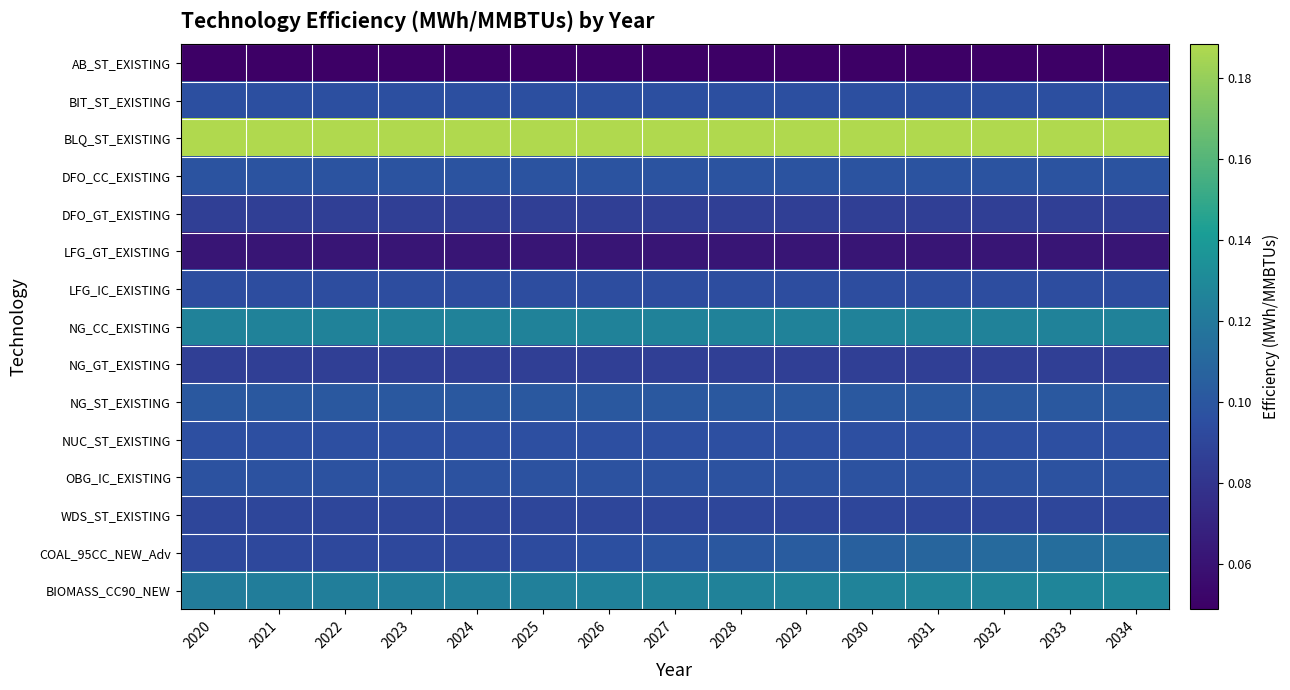

Between 2023 and 2027, which is larger?

2023